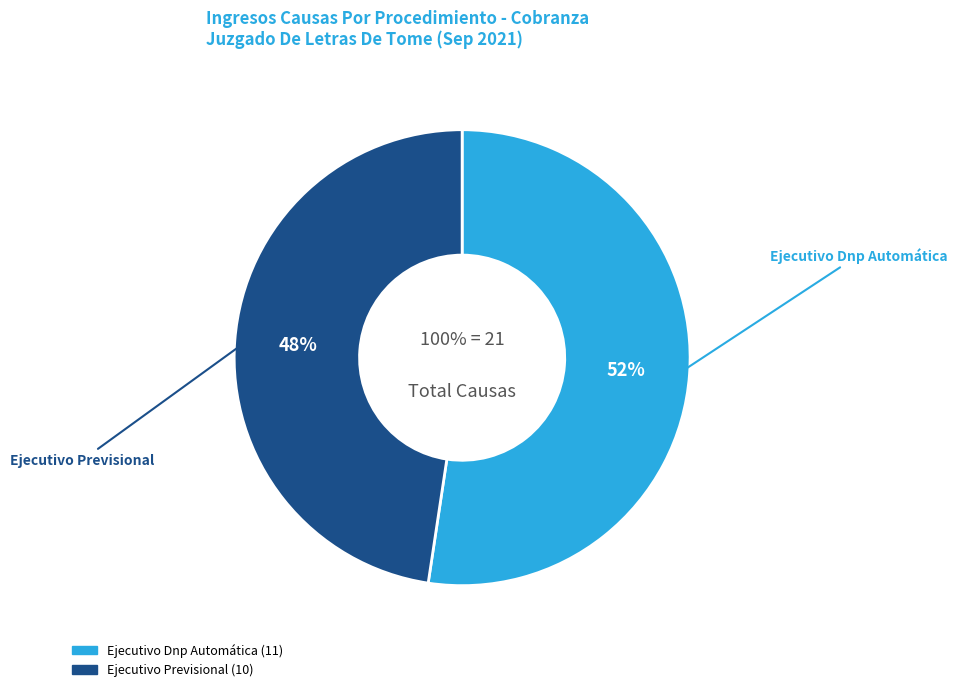

Is Ejecutivo Dnp Automática the majority of the pie?

Yes